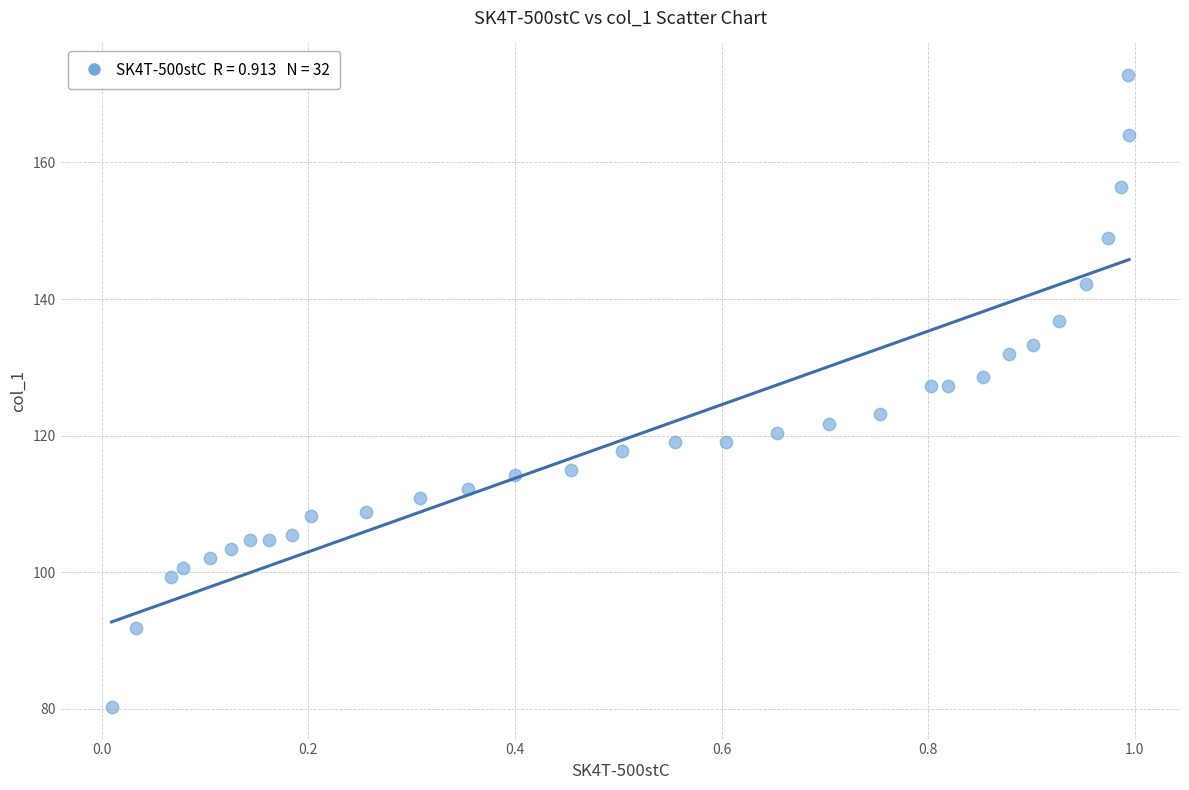

What is the range of Y values (max minus min)?

92.5